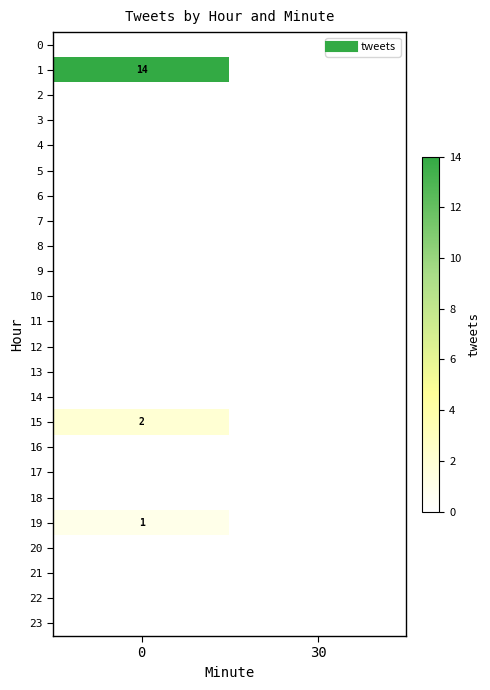

What is the difference between the highest and lowest values at 0?

14